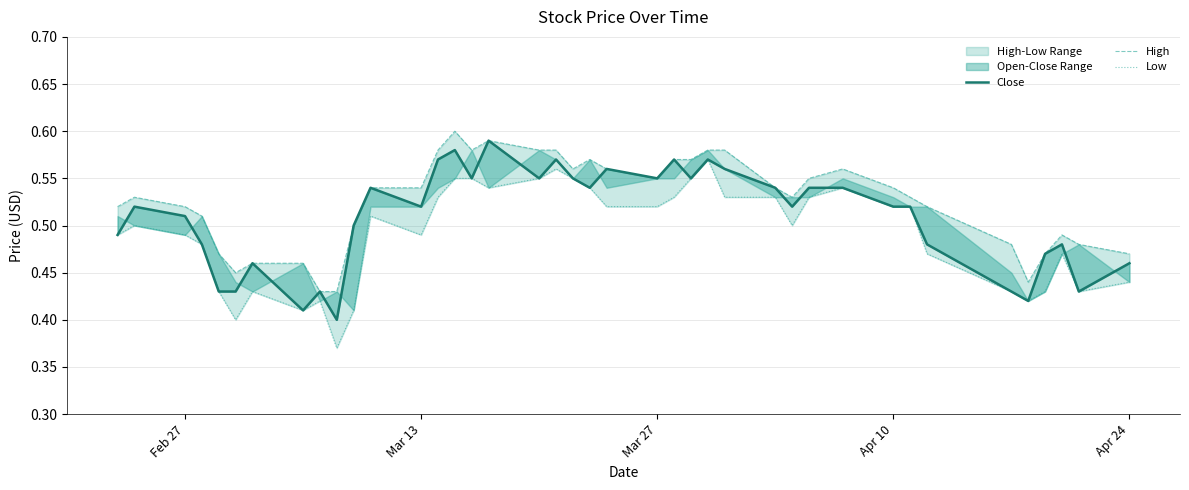

Reading right to left, what are all the values shown in this chart?

Close: 0.5	0.4	0.5	0.5	0.4	0.4	0.5	0.5	0.5	0.5	0.5	0.5	0.5	0.6	0.6	0.6	0.6	0.6	0.6	0.5	0.6	0.6	0.6	0.6	0.6	0.6	0.6	0.5	0.5	0.5	0.4	0.4	0.4	0.5	0.4	0.4	0.5	0.5	0.5	0.5
High: 0.5	0.5	0.5	0.5	0.4	0.5	0.5	0.5	0.5	0.6	0.6	0.5	0.5	0.6	0.6	0.6	0.6	0.6	0.6	0.6	0.6	0.6	0.6	0.6	0.6	0.6	0.6	0.5	0.5	0.5	0.4	0.4	0.5	0.5	0.5	0.5	0.5	0.5	0.5	0.5
Low: 0.4	0.4	0.5	0.4	0.4	0.4	0.5	0.5	0.5	0.5	0.5	0.5	0.5	0.5	0.6	0.6	0.5	0.5	0.5	0.5	0.6	0.6	0.6	0.5	0.6	0.6	0.5	0.5	0.5	0.4	0.4	0.4	0.4	0.4	0.4	0.4	0.5	0.5	0.5	0.5